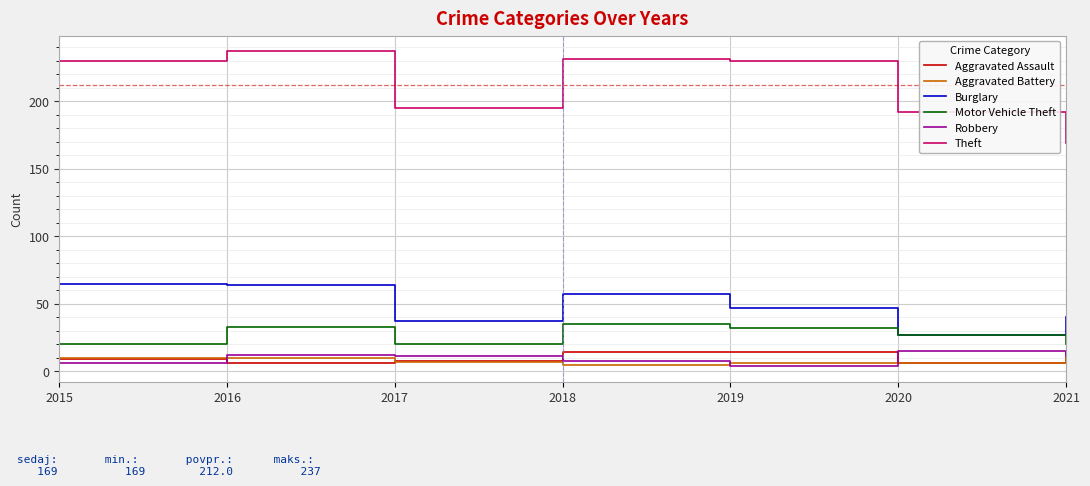

How many Aggravated Battery values are between 6 and 10?

5